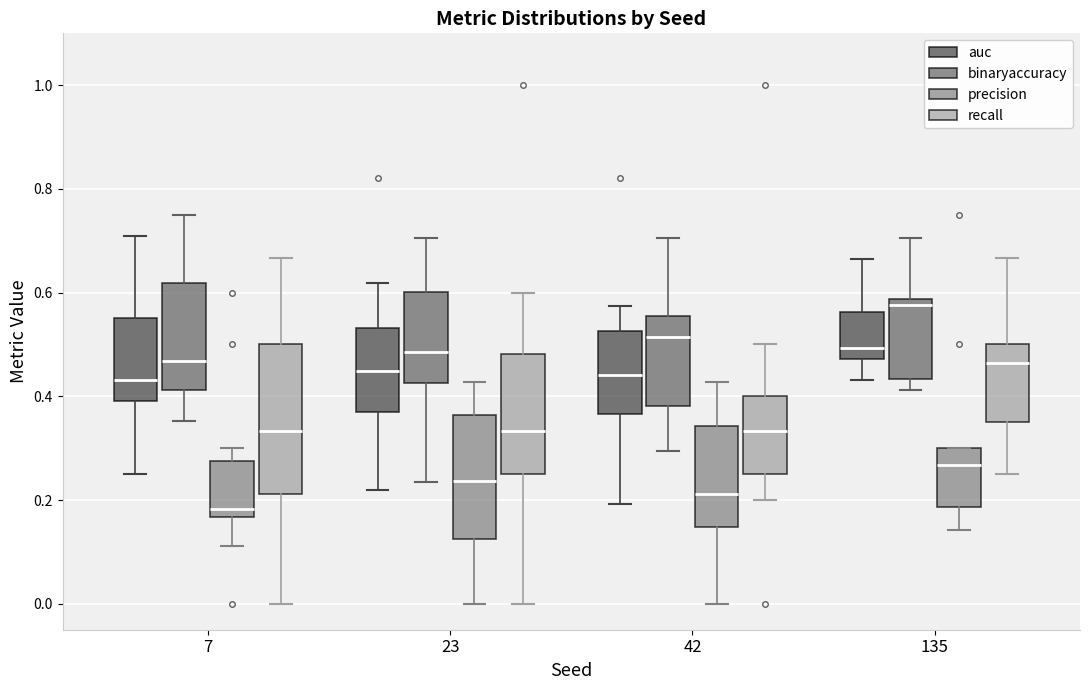

Which box has the lowest median line?

7 (precision)